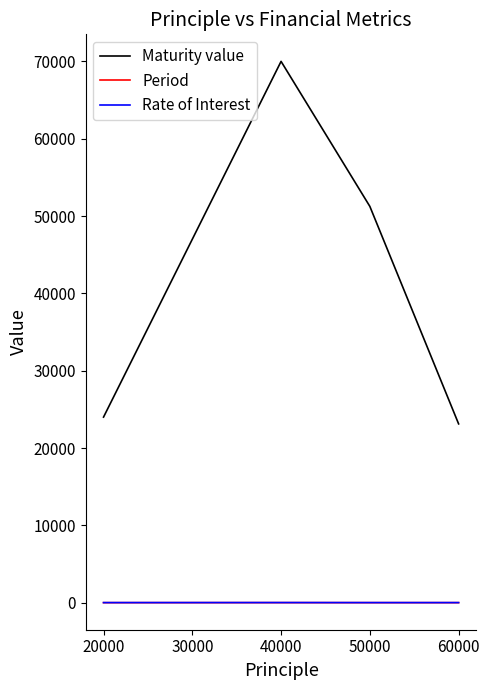

How many Rate of Interest values are between 10 and 15?

4